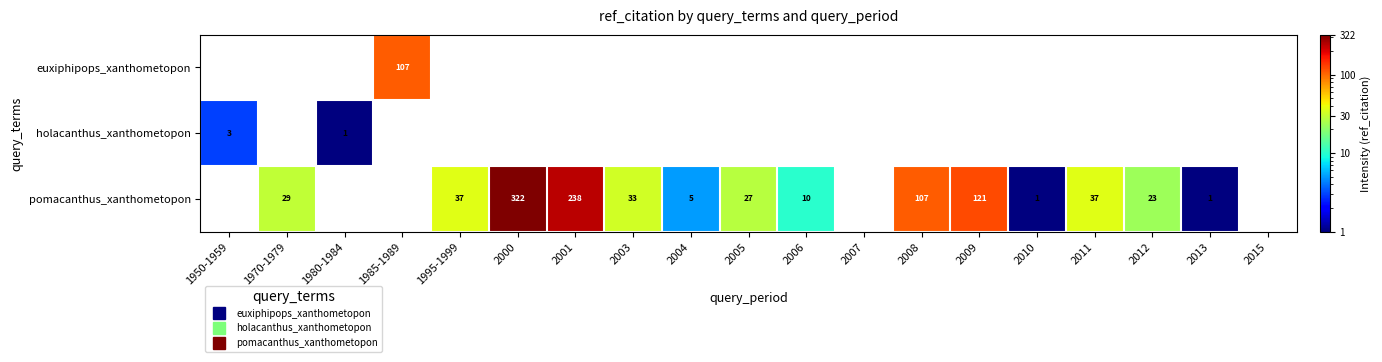

What is the difference between the highest and lowest values at 2010?

1